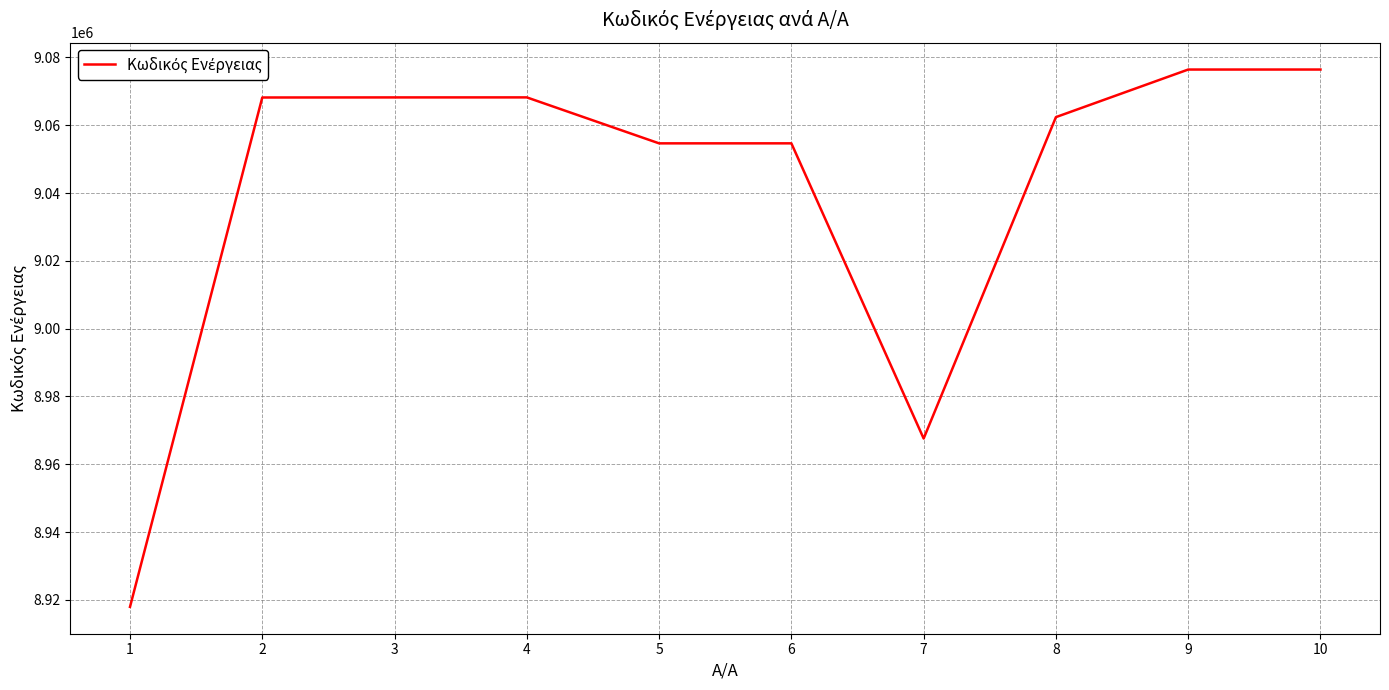

The value at 10 is 9076423. True or false?

True